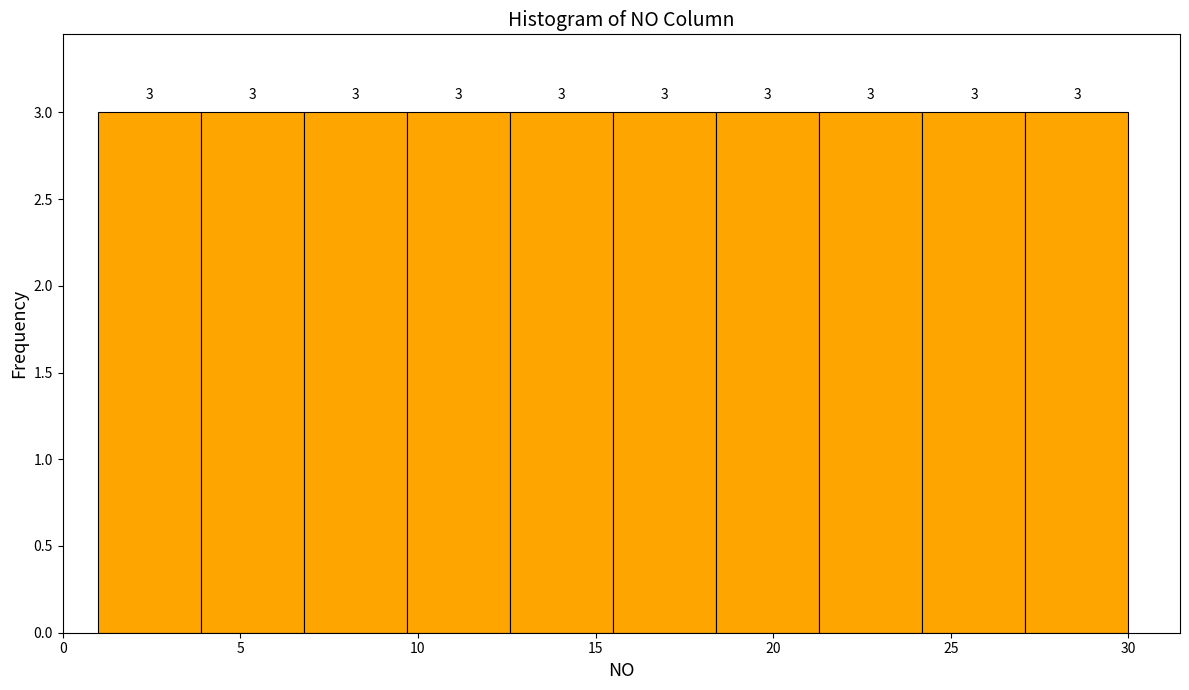

What is the height of the bar covering 6.8 to 9.7 on the x-axis? The bar edges are not printed on the chart, so give them approximately, as read against the axis.

3